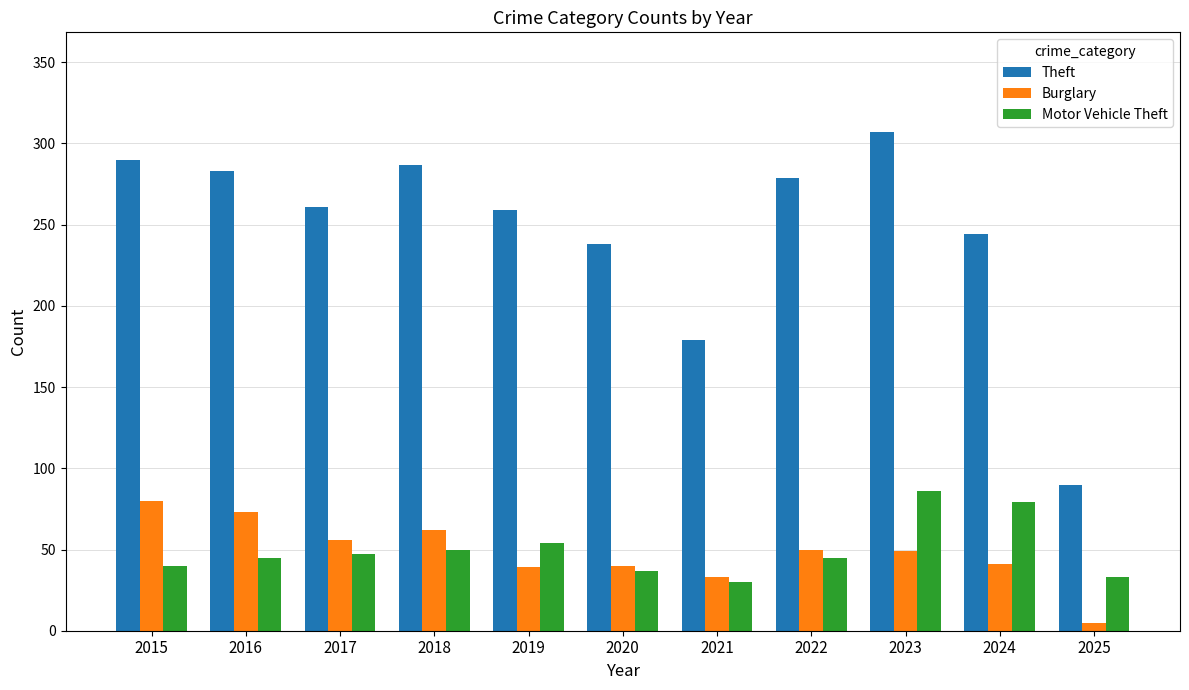

Count the number of data series in this chart.

3